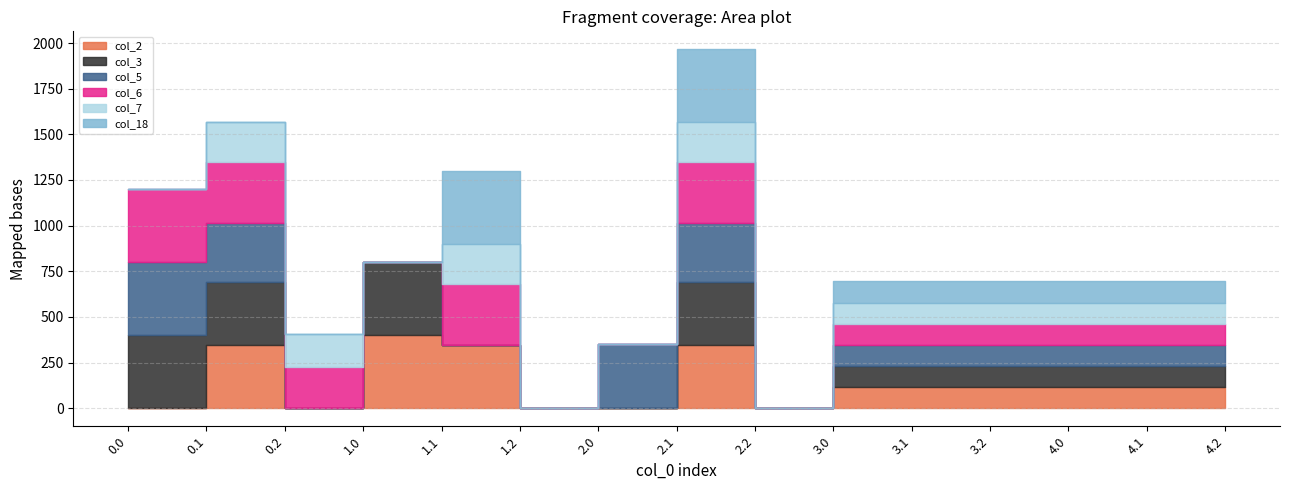

Which series has the largest range (max minus min)?

col_2